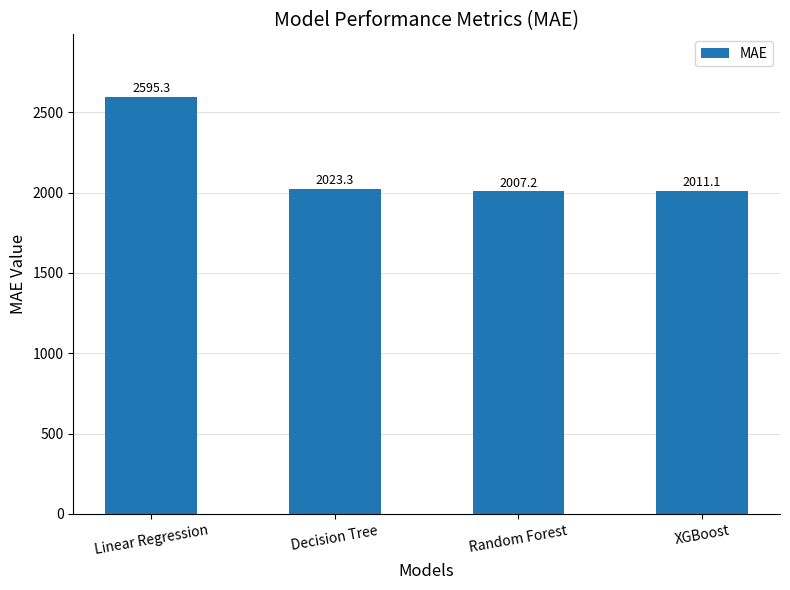

How many data points does each series have?

4